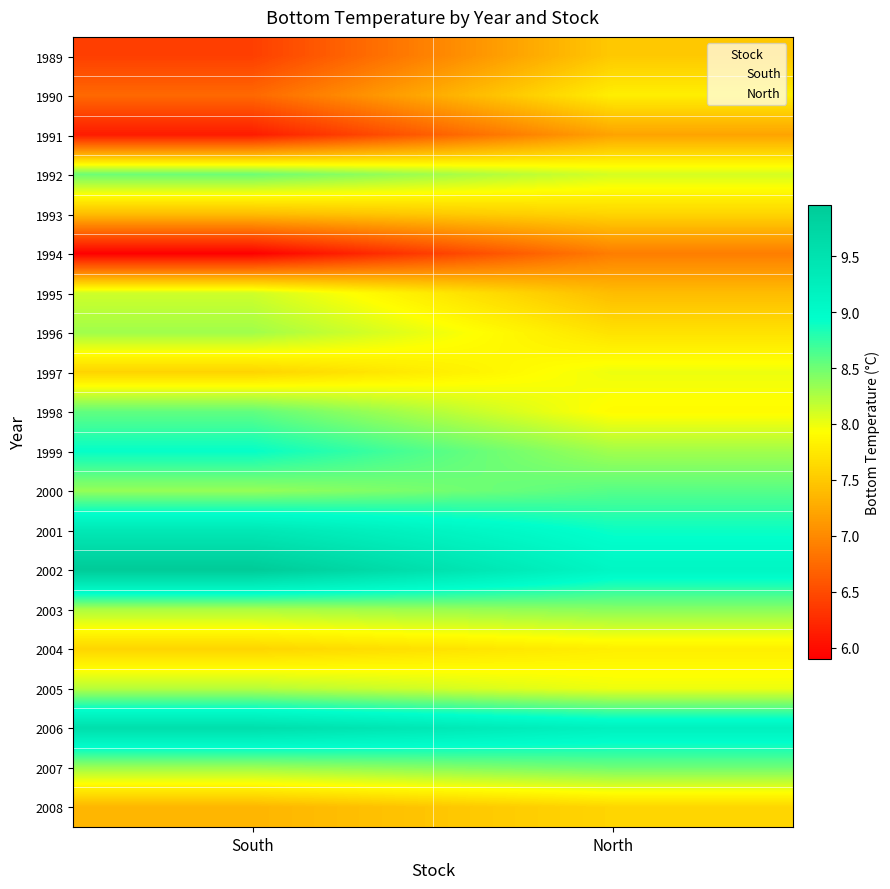

How many categories are shown in the chart?

2